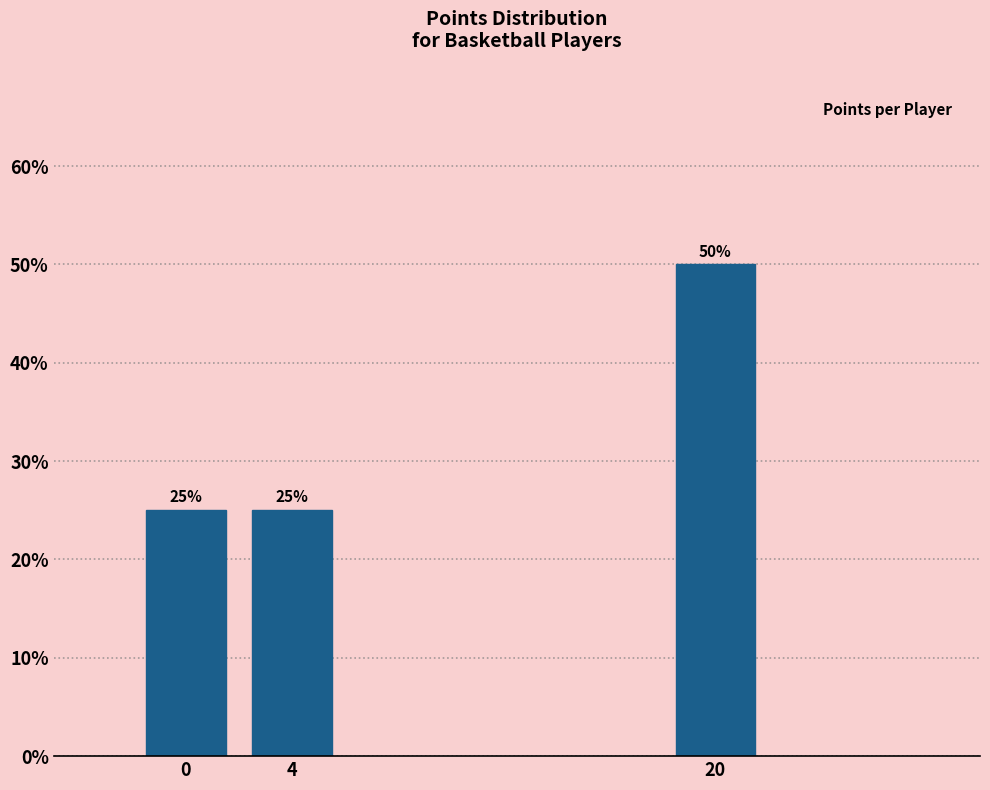

Reading left to right, what are all the values shown in this chart?

0=25	4=25	20=50